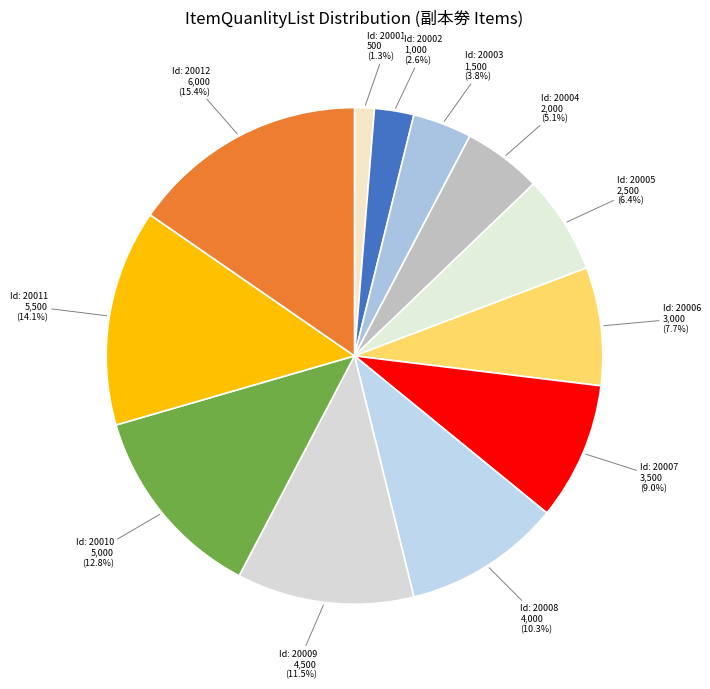

How many segments does this pie chart have?

12